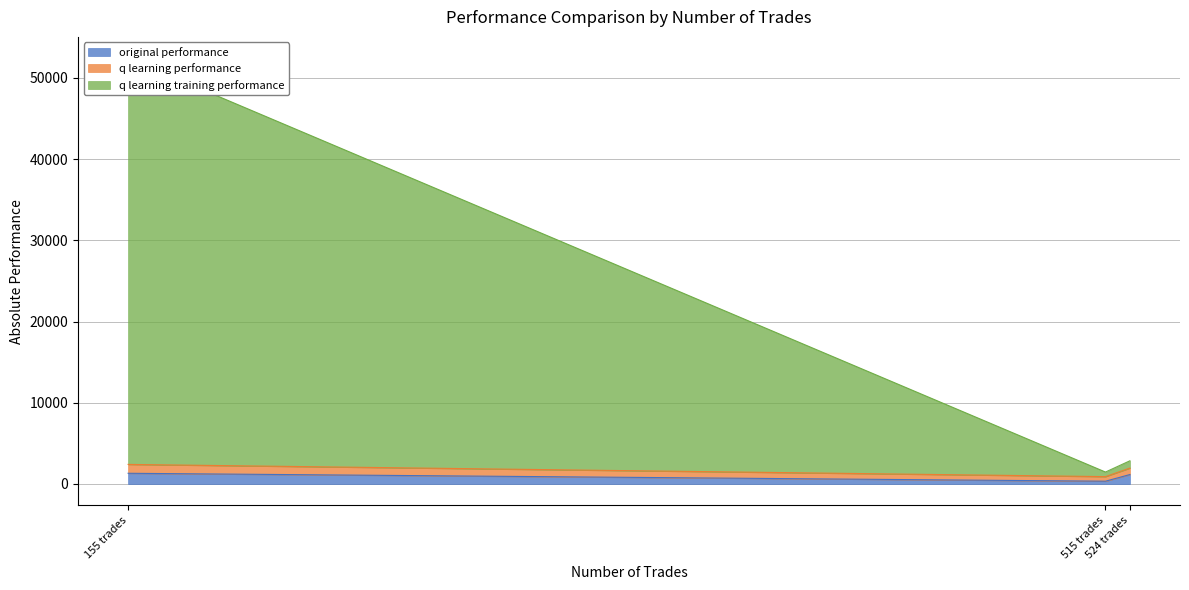

Is it true that q learning training performance equals -87280.6 at 155 trades?

False